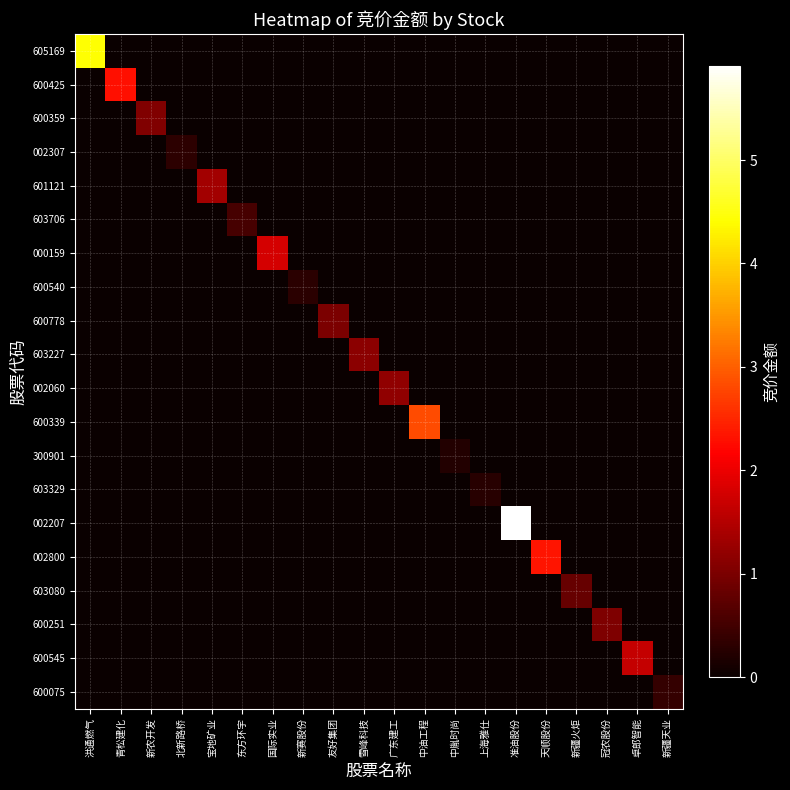

How many values in the 605169 series exceed 0?

1